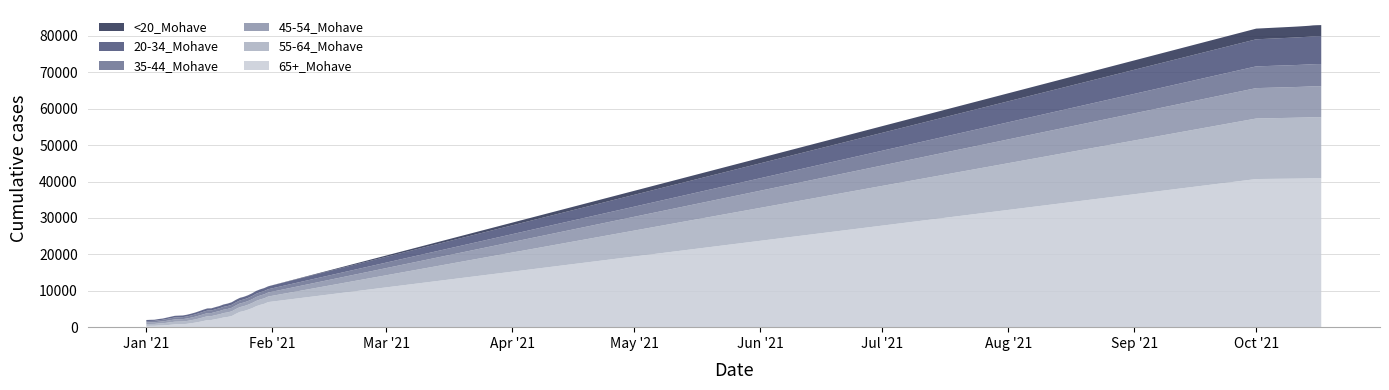

Reading left to right, transcribe all the data shown in this chart.

65+_Mohave: 1/1/2021=350	1/2/2021=363	1/3/2021=370	1/4/2021=433	1/5/2021=476	1/6/2021=547	1/7/2021=662	1/8/2021=767	1/9/2021=785	1/10/2021=816	1/11/2021=915	1/12/2021=1077	1/13/2021=1245	1/14/2021=1447	1/15/2021=1680	1/16/2021=1948	1/17/2021=1972	1/18/2021=2206	1/19/2021=2390	1/20/2021=2665	1/21/2021=2815	1/22/2021=3056	1/23/2021=3655	1/24/2021=4187	1/25/2021=4442	1/26/2021=4798	1/27/2021=5212	1/28/2021=5741	1/29/2021=6120	1/30/2021=6423	1/31/2021=6897	10/1/2021=40695	10/10/2021=40804	10/11/2021=40819	10/12/2021=40833	10/13/2021=40856	10/14/2021=40883	10/15/2021=40903	10/16/2021=40908	10/17/2021=40912
55-64_Mohave: 1/1/2021=501	1/2/2021=512	1/3/2021=519	1/4/2021=565	1/5/2021=593	1/6/2021=657	1/7/2021=692	1/8/2021=734	1/9/2021=746	1/10/2021=751	1/11/2021=789	1/12/2021=836	1/13/2021=883	1/14/2021=949	1/15/2021=1017	1/16/2021=1056	1/17/2021=1059	1/18/2021=1093	1/19/2021=1144	1/20/2021=1210	1/21/2021=1245	1/22/2021=1291	1/23/2021=1310	1/24/2021=1316	1/25/2021=1335	1/26/2021=1363	1/27/2021=1414	1/28/2021=1462	1/29/2021=1492	1/30/2021=1511	1/31/2021=1524	10/1/2021=16629	10/10/2021=16722	10/11/2021=16737	10/12/2021=16747	10/13/2021=16755	10/14/2021=16766	10/15/2021=16777	10/16/2021=16780	10/17/2021=16784
45-54_Mohave: 1/1/2021=432	1/2/2021=441	1/3/2021=450	1/4/2021=481	1/5/2021=504	1/6/2021=544	1/7/2021=589	1/8/2021=628	1/9/2021=638	1/10/2021=644	1/11/2021=675	1/12/2021=704	1/13/2021=745	1/14/2021=793	1/15/2021=830	1/16/2021=846	1/17/2021=846	1/18/2021=872	1/19/2021=903	1/20/2021=927	1/21/2021=947	1/22/2021=975	1/23/2021=984	1/24/2021=993	1/25/2021=1003	1/26/2021=1011	1/27/2021=1037	1/28/2021=1069	1/29/2021=1083	1/30/2021=1095	1/31/2021=1102	10/1/2021=8350	10/10/2021=8423	10/11/2021=8433	10/12/2021=8444	10/13/2021=8454	10/14/2021=8469	10/15/2021=8484	10/16/2021=8494	10/17/2021=8497
35-44_Mohave: 1/1/2021=384	1/2/2021=393	1/3/2021=394	1/4/2021=421	1/5/2021=445	1/6/2021=479	1/7/2021=507	1/8/2021=540	1/9/2021=549	1/10/2021=551	1/11/2021=565	1/12/2021=589	1/13/2021=620	1/14/2021=650	1/15/2021=694	1/16/2021=711	1/17/2021=714	1/18/2021=731	1/19/2021=748	1/20/2021=776	1/21/2021=798	1/22/2021=821	1/23/2021=831	1/24/2021=837	1/25/2021=844	1/26/2021=851	1/27/2021=870	1/28/2021=893	1/29/2021=902	1/30/2021=907	1/31/2021=908	10/1/2021=5974	10/10/2021=6035	10/11/2021=6042	10/12/2021=6053	10/13/2021=6065	10/14/2021=6068	10/15/2021=6085	10/16/2021=6096	10/17/2021=6096
20-34_Mohave: 1/1/2021=295	1/2/2021=301	1/3/2021=303	1/4/2021=323	1/5/2021=338	1/6/2021=378	1/7/2021=405	1/8/2021=435	1/9/2021=441	1/10/2021=446	1/11/2021=463	1/12/2021=483	1/13/2021=501	1/14/2021=535	1/15/2021=560	1/16/2021=572	1/17/2021=573	1/18/2021=591	1/19/2021=609	1/20/2021=643	1/21/2021=660	1/22/2021=688	1/23/2021=701	1/24/2021=701	1/25/2021=707	1/26/2021=722	1/27/2021=746	1/28/2021=765	1/29/2021=780	1/30/2021=785	1/31/2021=788	10/1/2021=7440	10/10/2021=7565	10/11/2021=7577	10/12/2021=7596	10/13/2021=7607	10/14/2021=7621	10/15/2021=7654	10/16/2021=7666	10/17/2021=7675
<20_Mohave: 1/1/2021=7	1/2/2021=7	1/3/2021=7	1/4/2021=8	1/5/2021=8	1/6/2021=9	1/7/2021=11	1/8/2021=12	1/9/2021=12	1/10/2021=12	1/11/2021=12	1/12/2021=12	1/13/2021=13	1/14/2021=14	1/15/2021=15	1/16/2021=16	1/17/2021=16	1/18/2021=17	1/19/2021=18	1/20/2021=18	1/21/2021=18	1/22/2021=18	1/23/2021=18	1/24/2021=18	1/25/2021=19	1/26/2021=19	1/27/2021=20	1/28/2021=20	1/29/2021=20	1/30/2021=20	1/31/2021=20	10/1/2021=2935	10/10/2021=2976	10/11/2021=2978	10/12/2021=2982	10/13/2021=2987	10/14/2021=2995	10/15/2021=3012	10/16/2021=3020	10/17/2021=3023